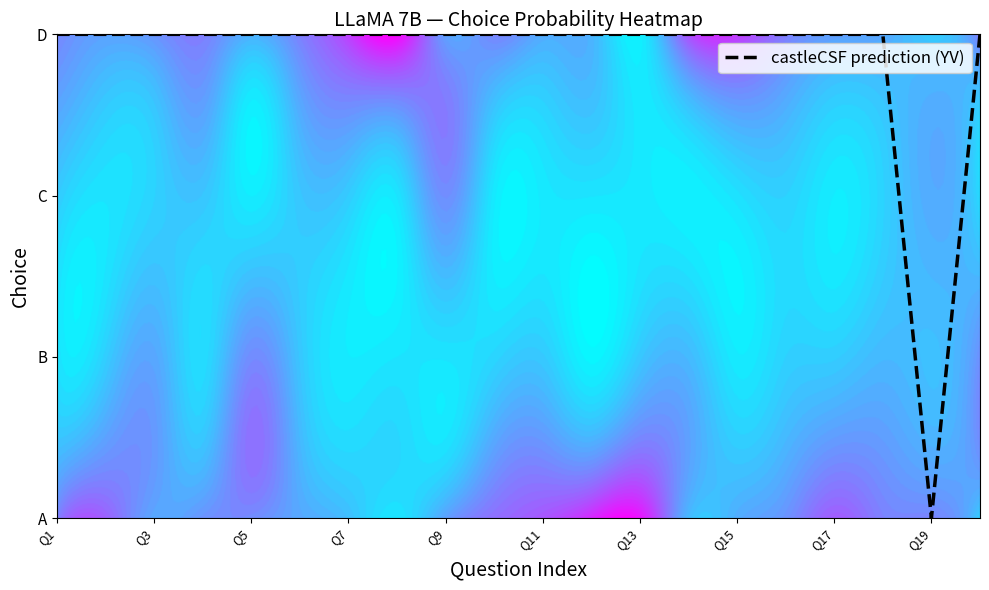

Reading right to left, list all the values displayed in this chart.

3.0	0.0	3.0	3.0	3.0	3.0	3.0	3.0	3.0	3.0	3.0	3.0	3.0	3.0	3.0	3.0	3.0	3.0	3.0	3.0